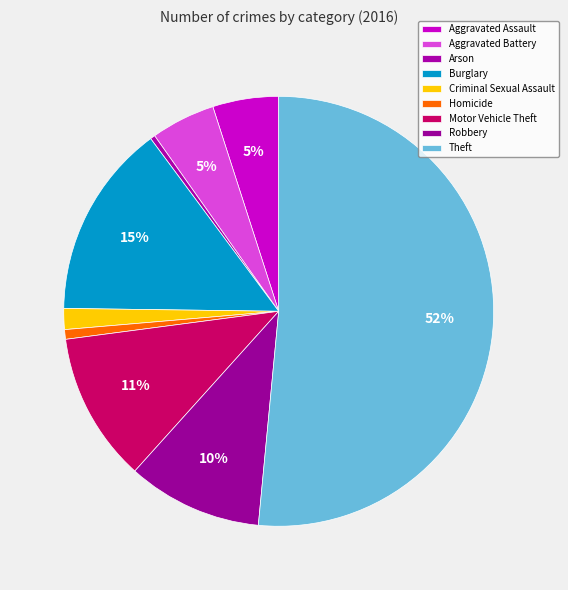

How many slices are in this pie chart?

9